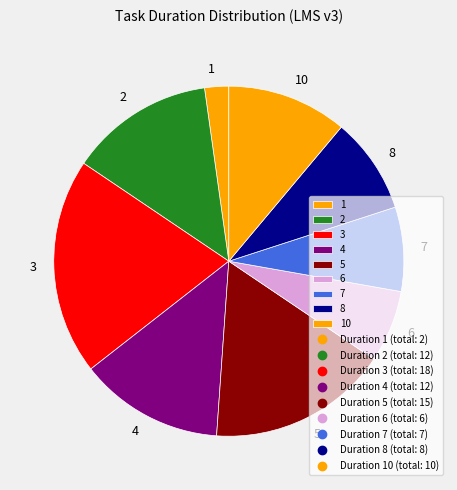

The 8 slice represents 15% of the pie. True or false?

False